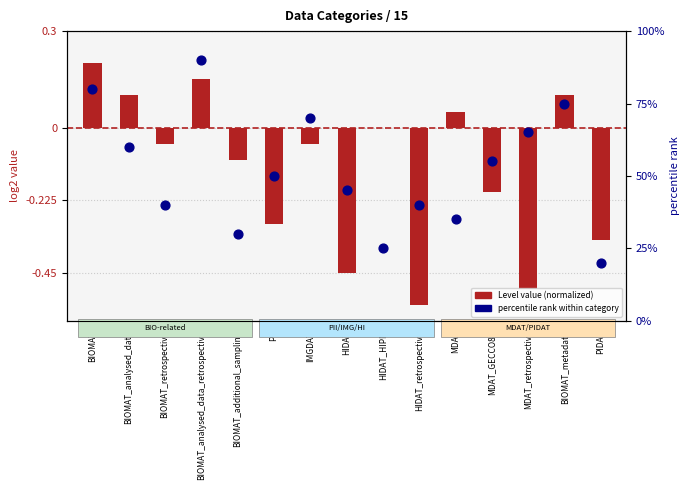

What are all the series names shown in the legend?

Level value (normalized), percentile rank within category